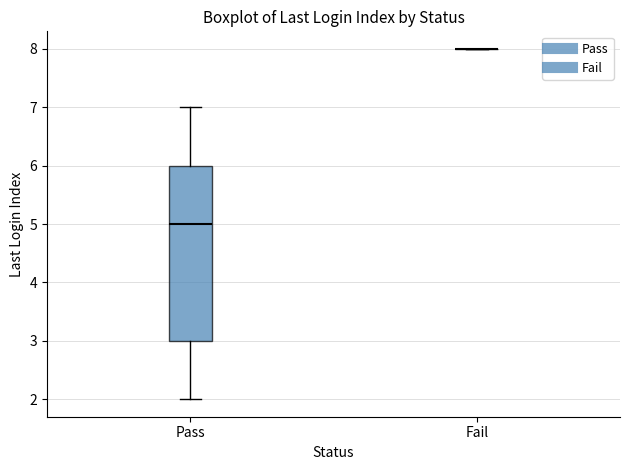

Reading left to right, read every box against the y-axis: the position of its median line, the range the box covers, and the ends of its whiskers. The values are not printed on the chart, so give them approximately, as read against the axis.

Pass: median 5, box 3 to 6, whiskers 2 to 7
Fail: box collapsed to a line at 8, whiskers 8 to 8